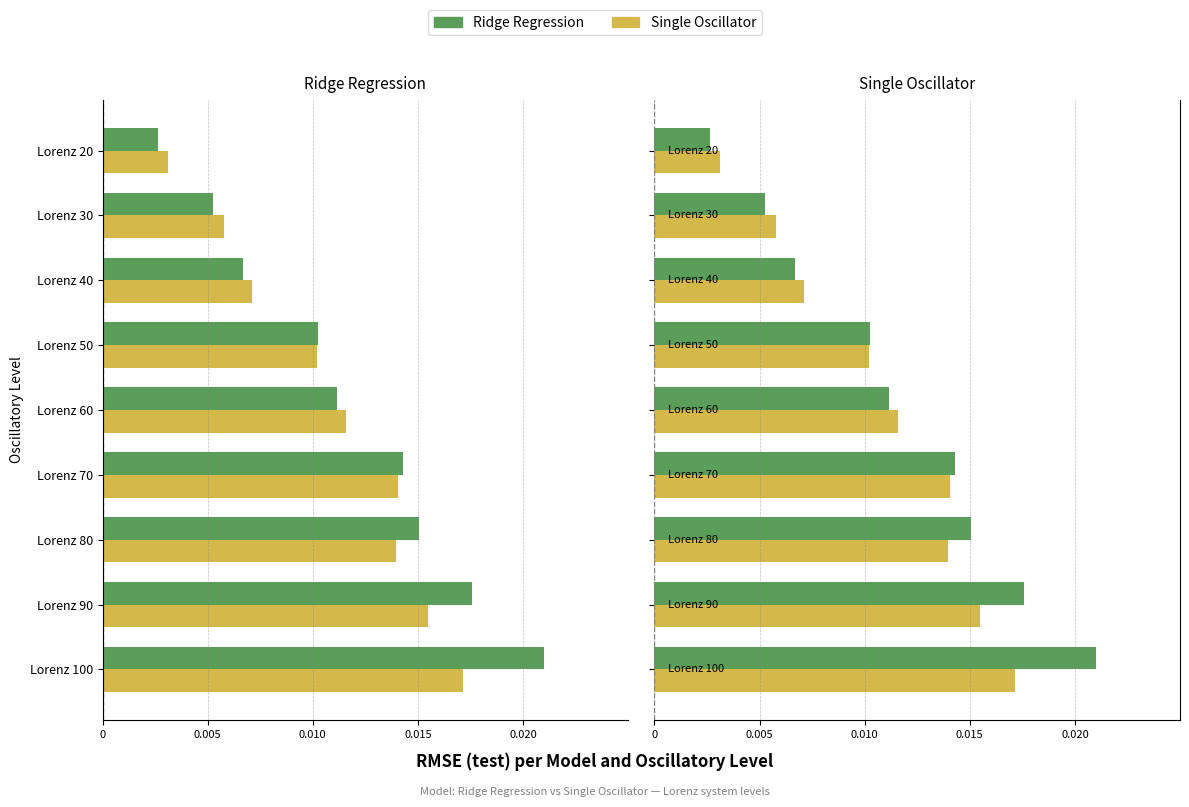

What are all the series names shown in the legend?

Ridge Regression, Single Oscillator